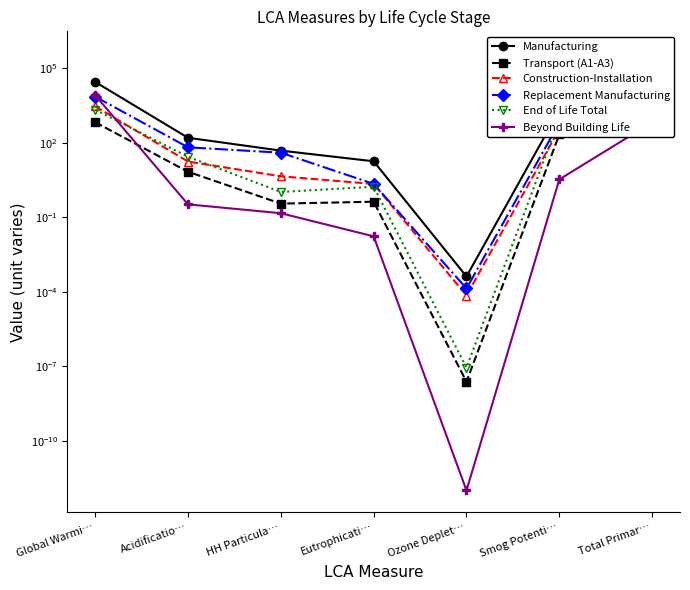

What is the average value of the Manufacturing series?

62590.5